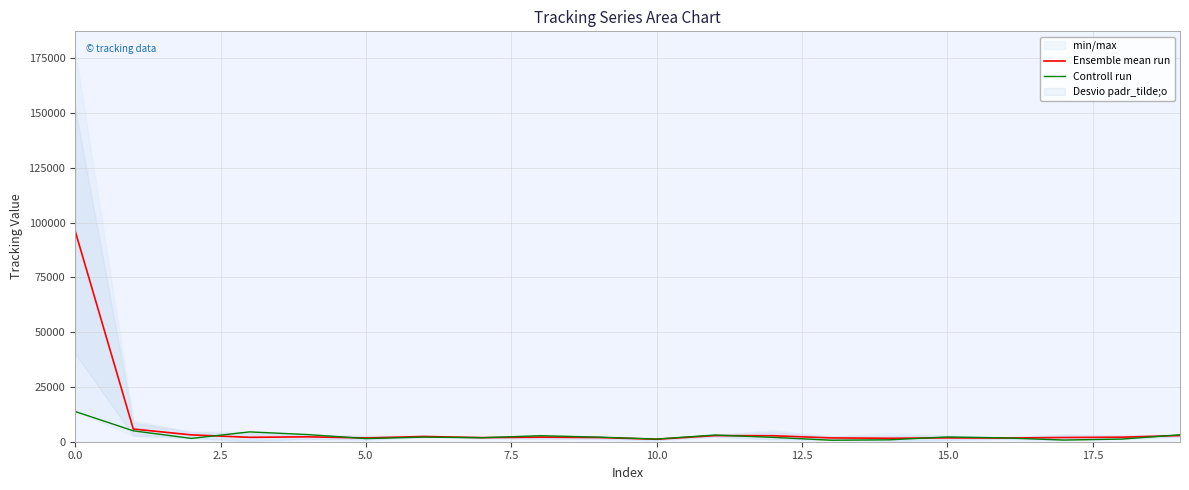

How many data points does each series have?

20